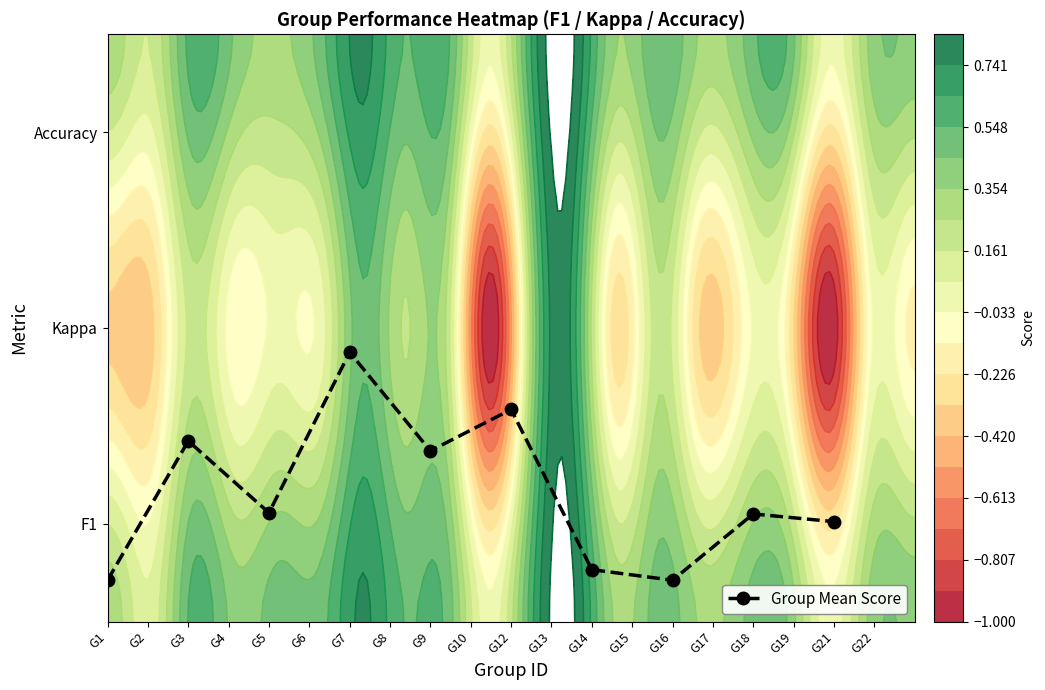

Is it true that the value at G18 is 0.5?

True